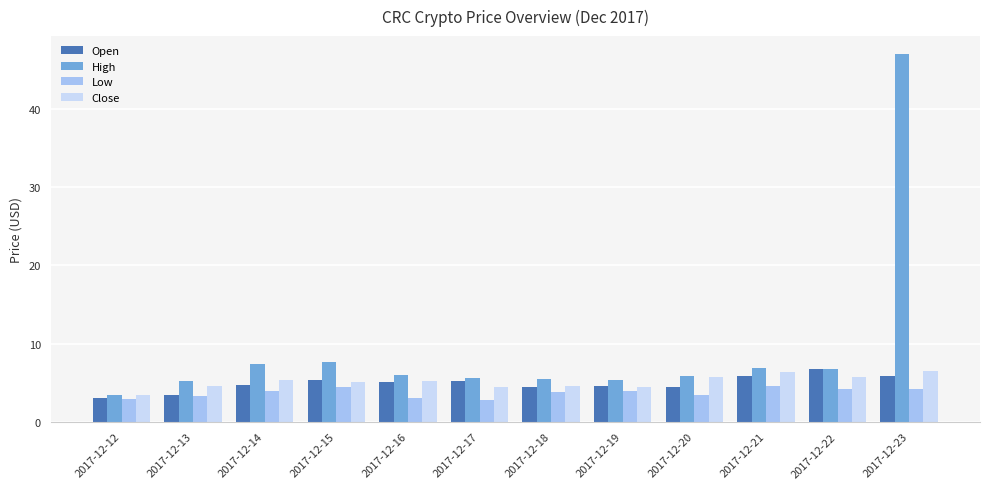

The value of Open at 2017-12-21 is 1.2. True or false?

False